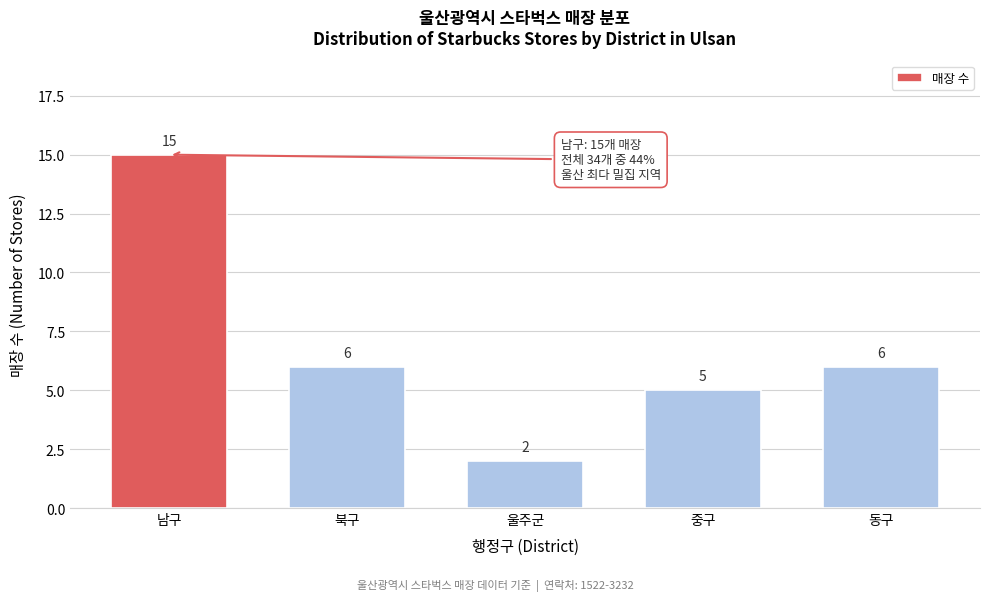

Reading left to right, what are all the values shown in this chart?

남구=15	북구=6	울주군=2	중구=5	동구=6